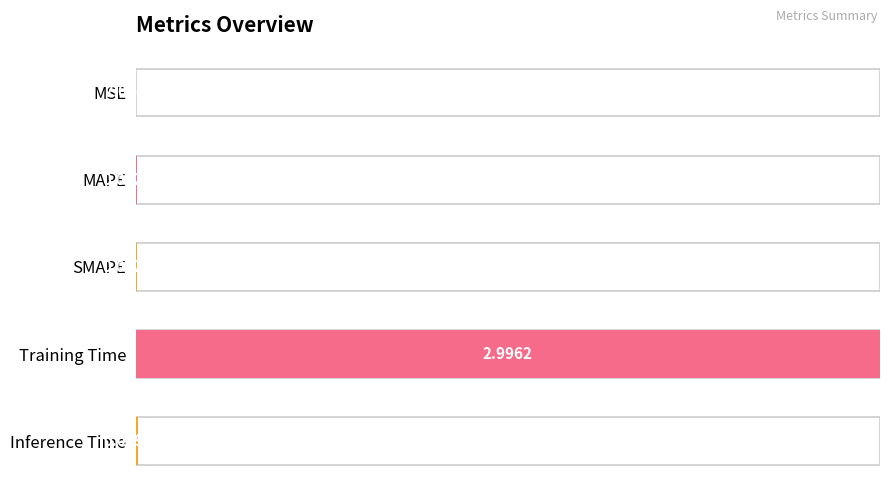

The value at Training Time is 1.4. True or false?

False